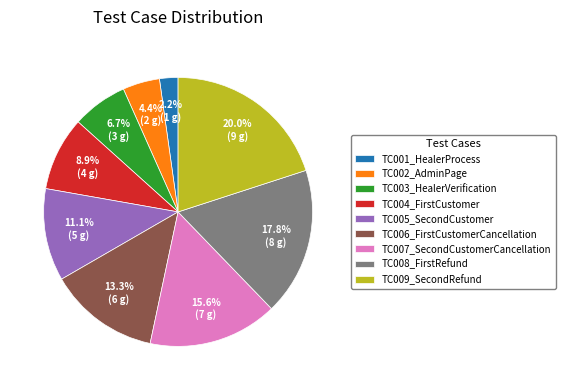

How many slices are in this pie chart?

9